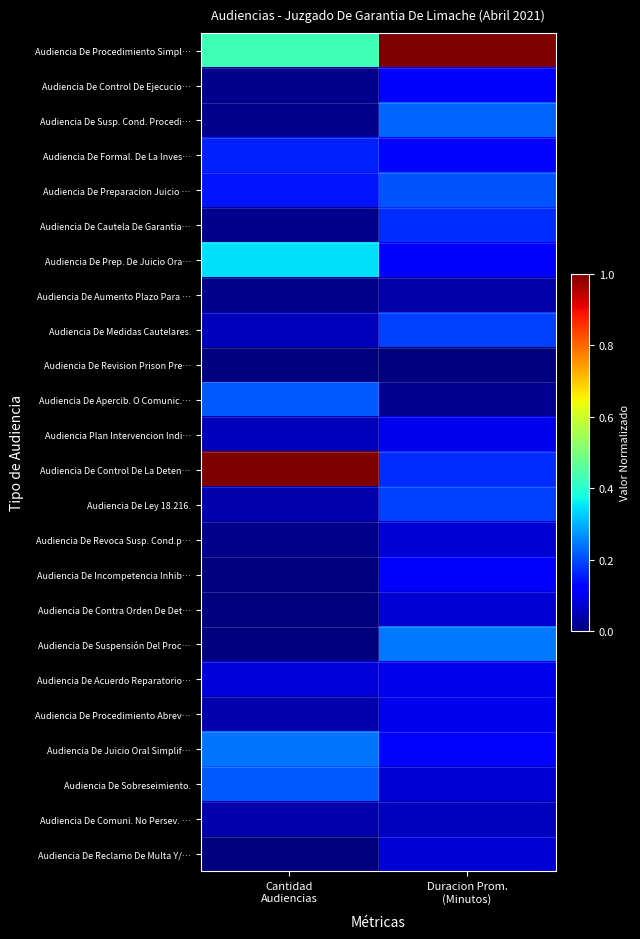

What is the spread (max minus min) of values at Duracion Prom.
(Minutos)?

1.0